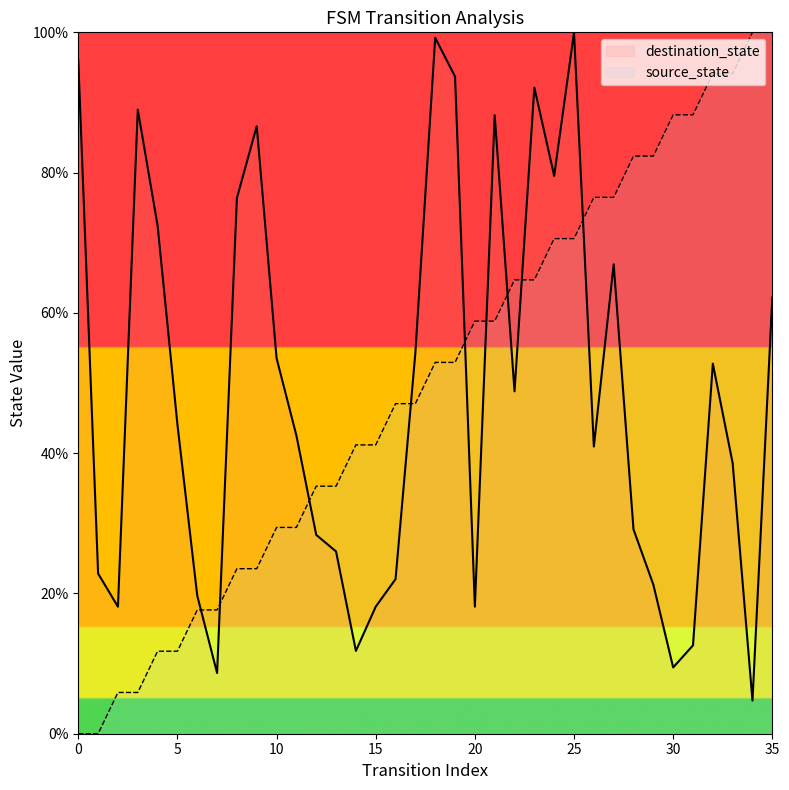

How many distinct data groups are displayed?

2